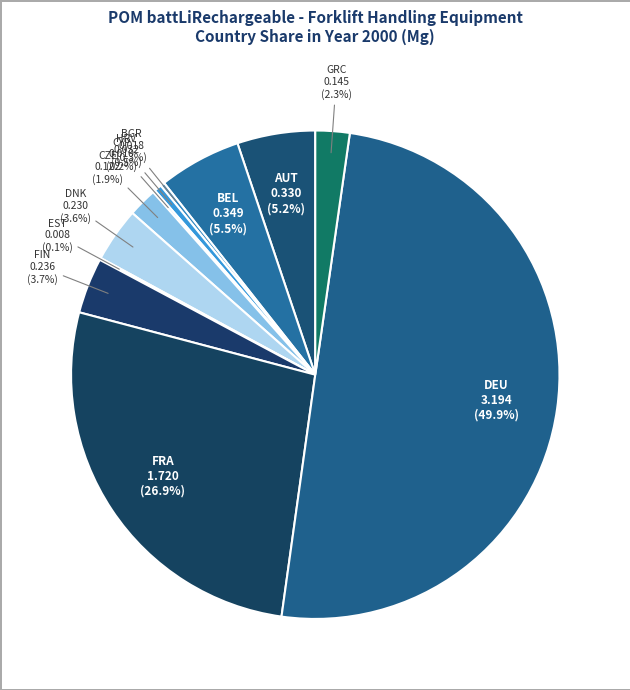

How much of the chart is everything except BGR?

99.7%